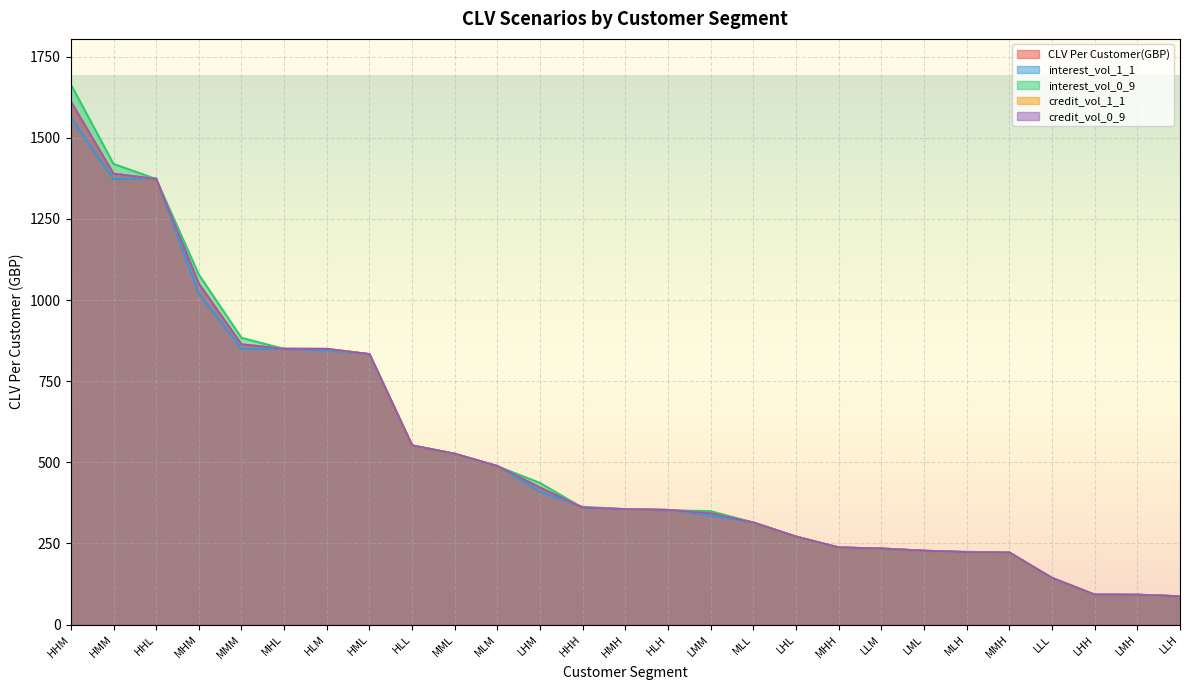

Where does the interest_vol_1_1 series first go above 355?

HHM